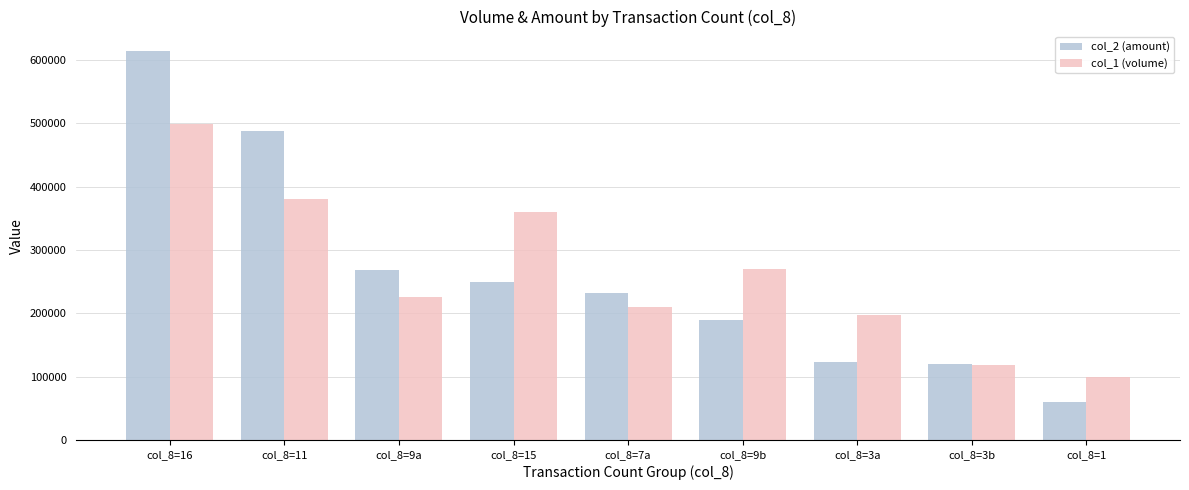

Are the bars horizontal?

No